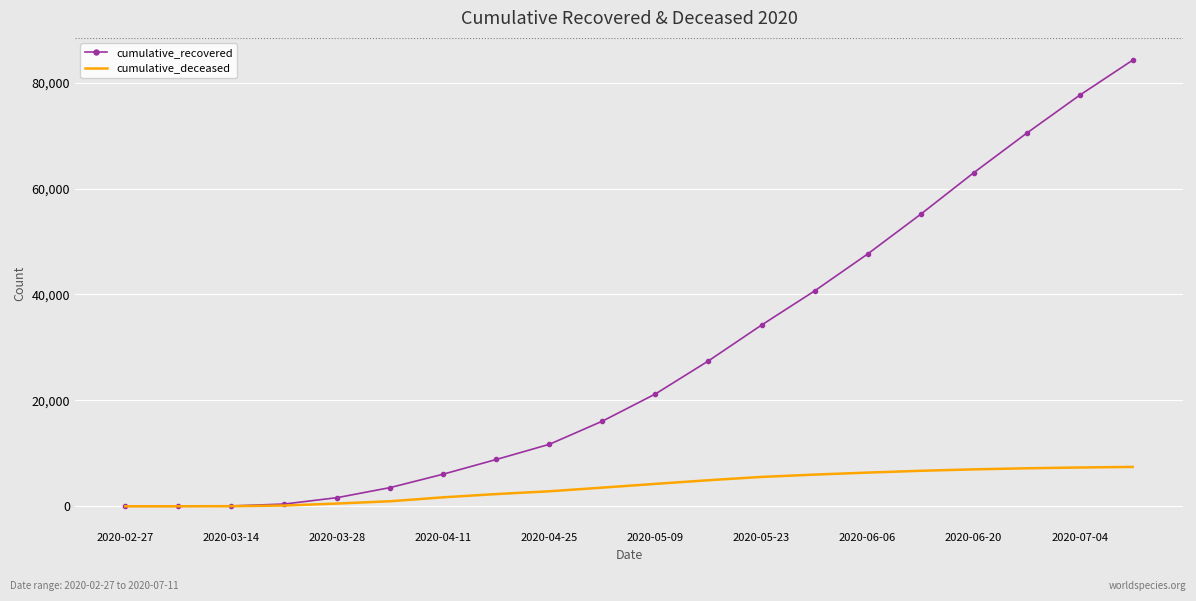

How many values in the cumulative_recovered series are below 21216?

10